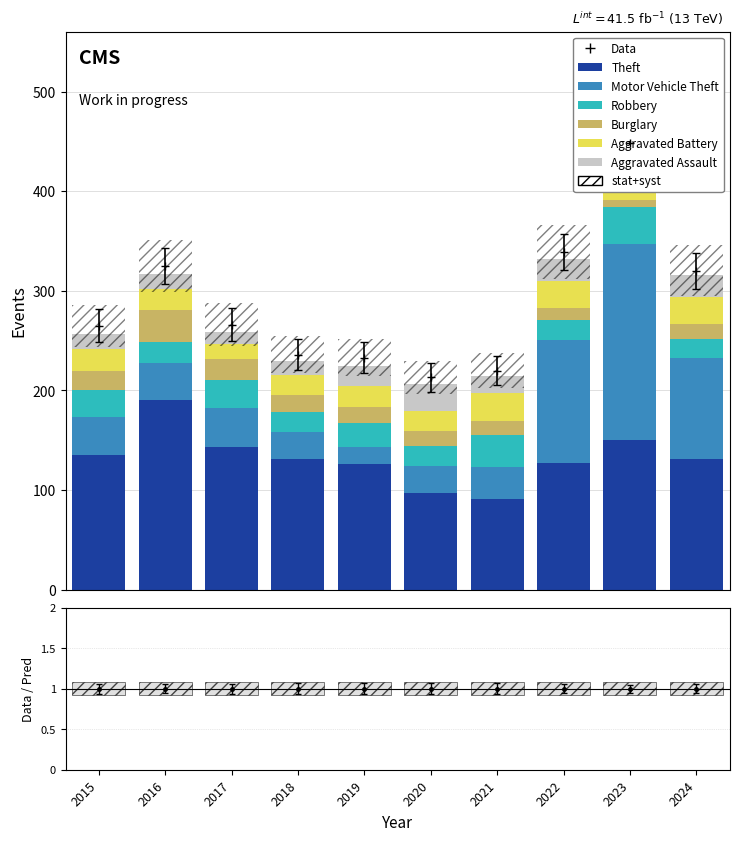

What is the value of the Burglary bar at the 10th from the left?

15